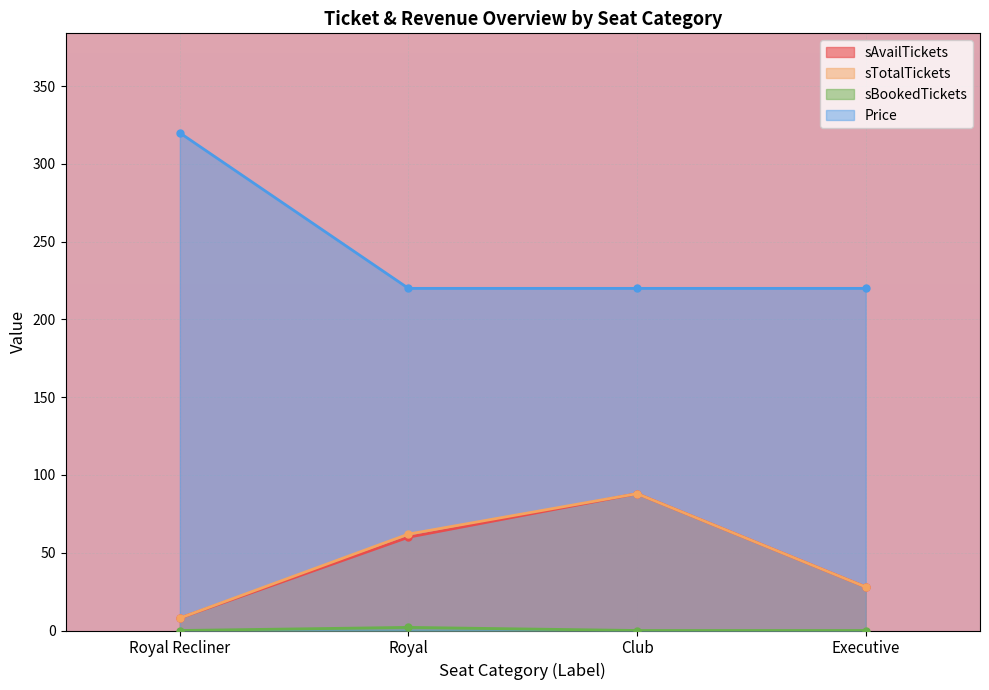

True or false: Price and sBookedTickets intersect in this chart.

False